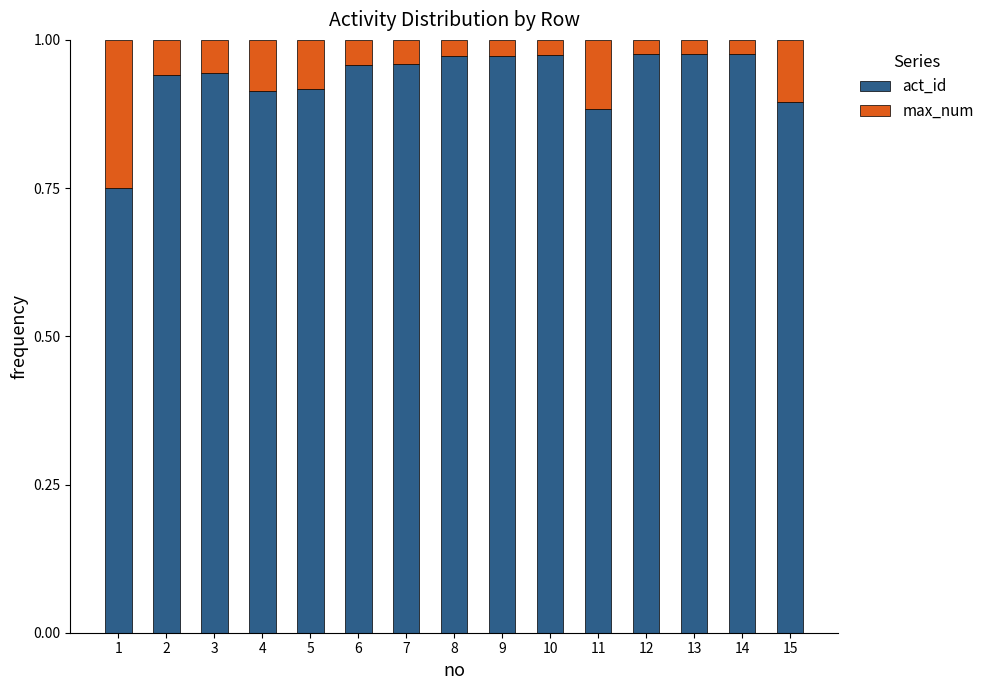

The act_id series shows 0.4 at 10. True or false?

False